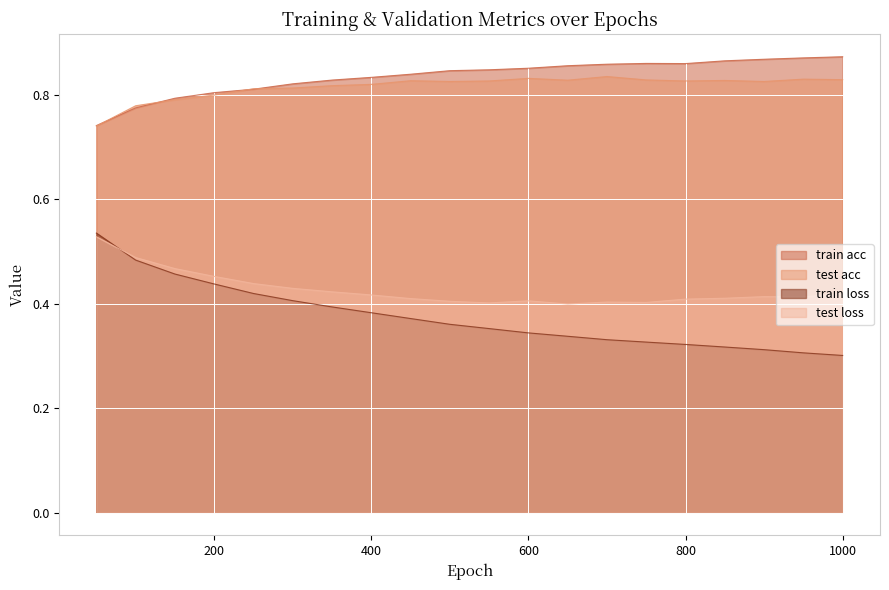

Rank the categories by test loss value from lowest to highest.

650, 550, 750, 700, 500, 600, 800, 450, 850, 950, 900, 400, 1000, 350, 300, 250, 200, 150, 100, 50